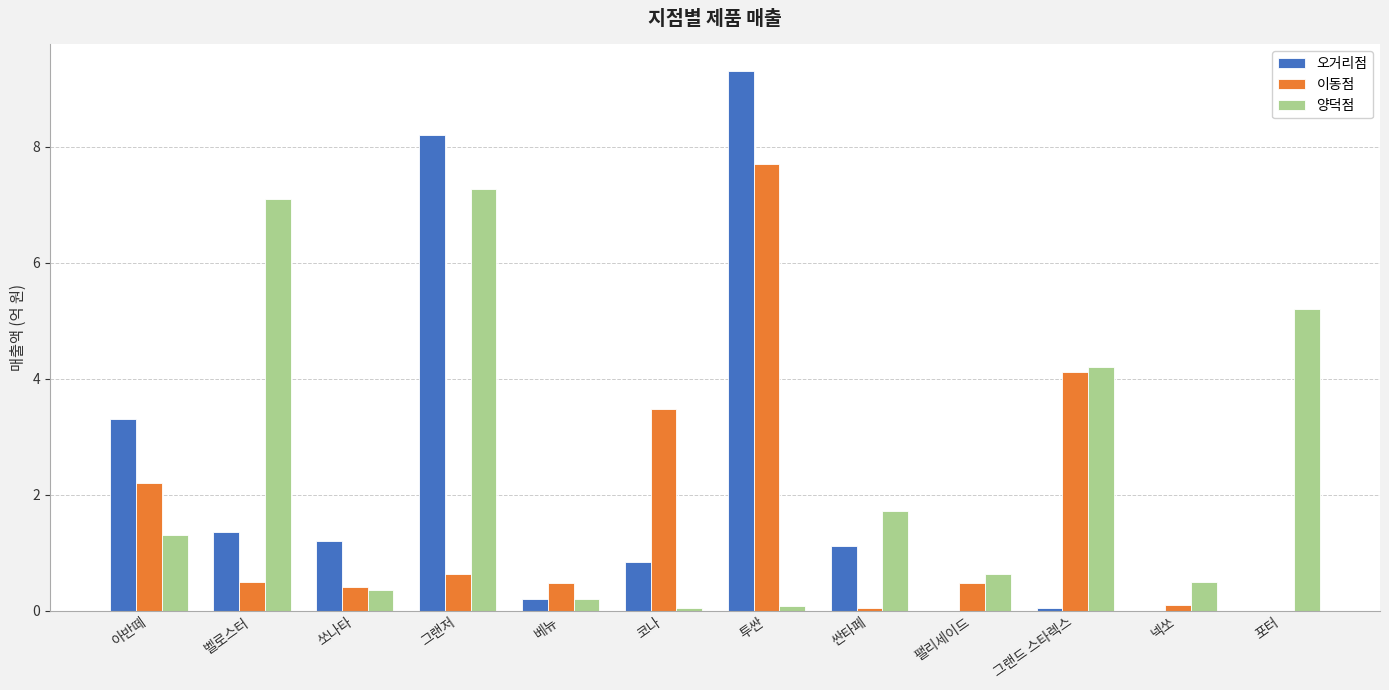

What is the difference between the 오거리점 values at 코나 and 그랜드 스타렉스?

0.8